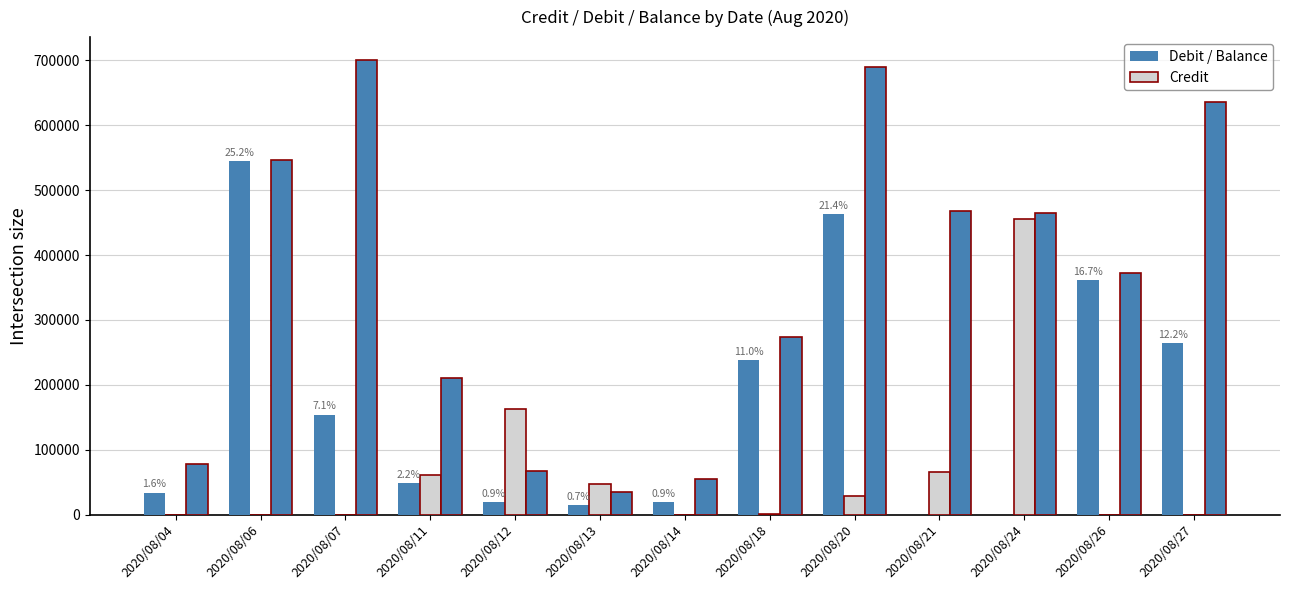

How many distinct data groups are displayed?

3